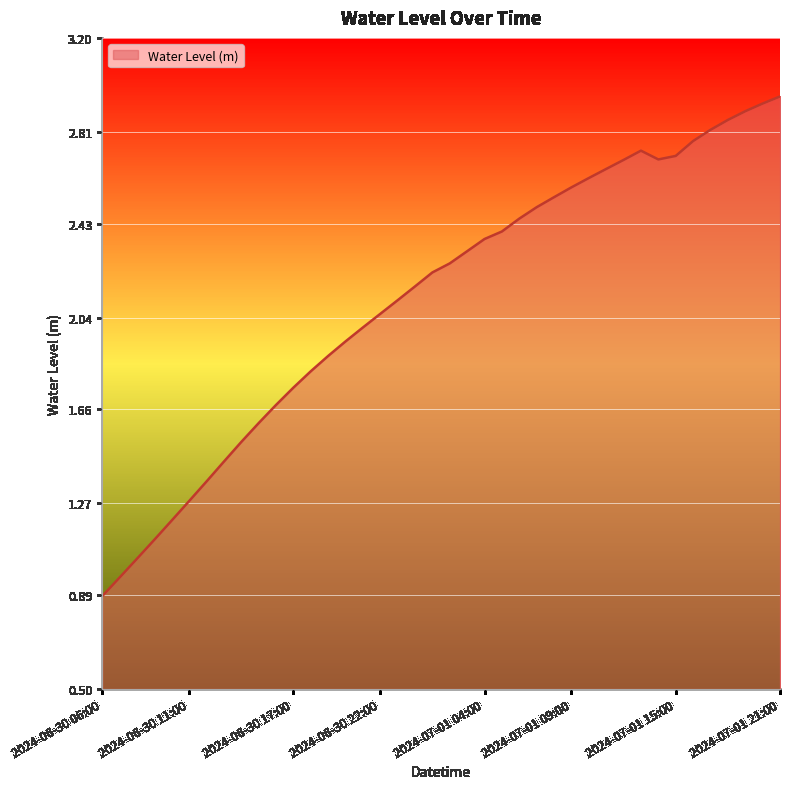

What is the smallest value displayed?

0.9